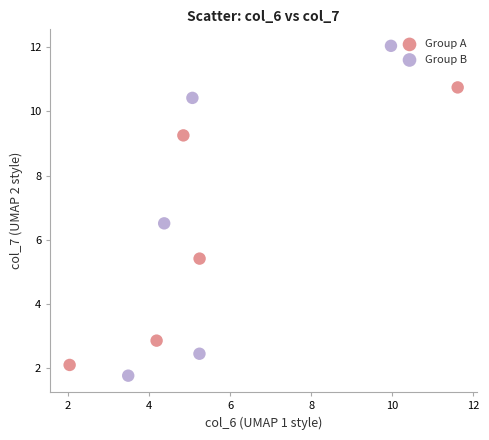

Which series has the largest Y range (max minus min)?

Group B